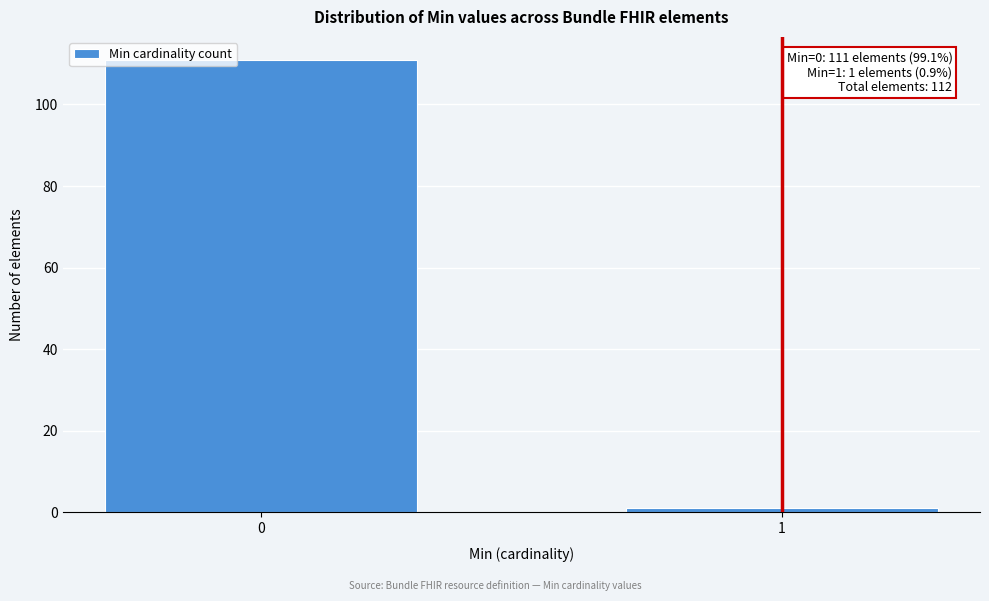

Reading left to right, list all the values displayed in this chart.

0=111	1=1